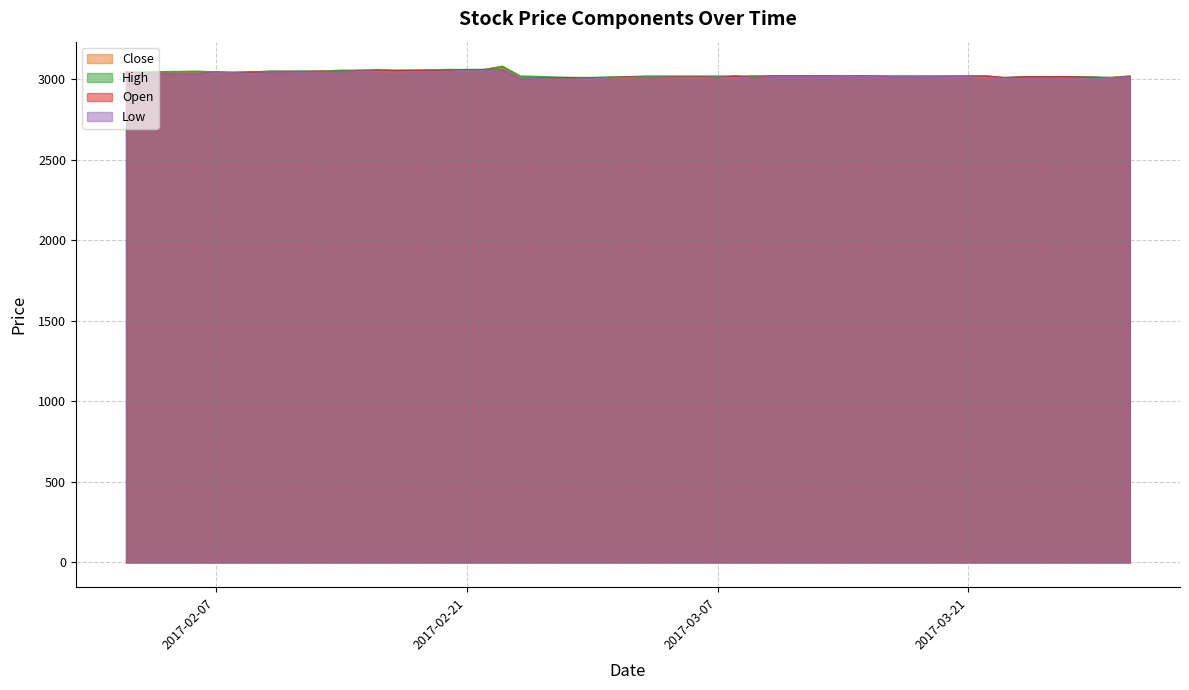

What is the maximum value shown in the chart?

3080